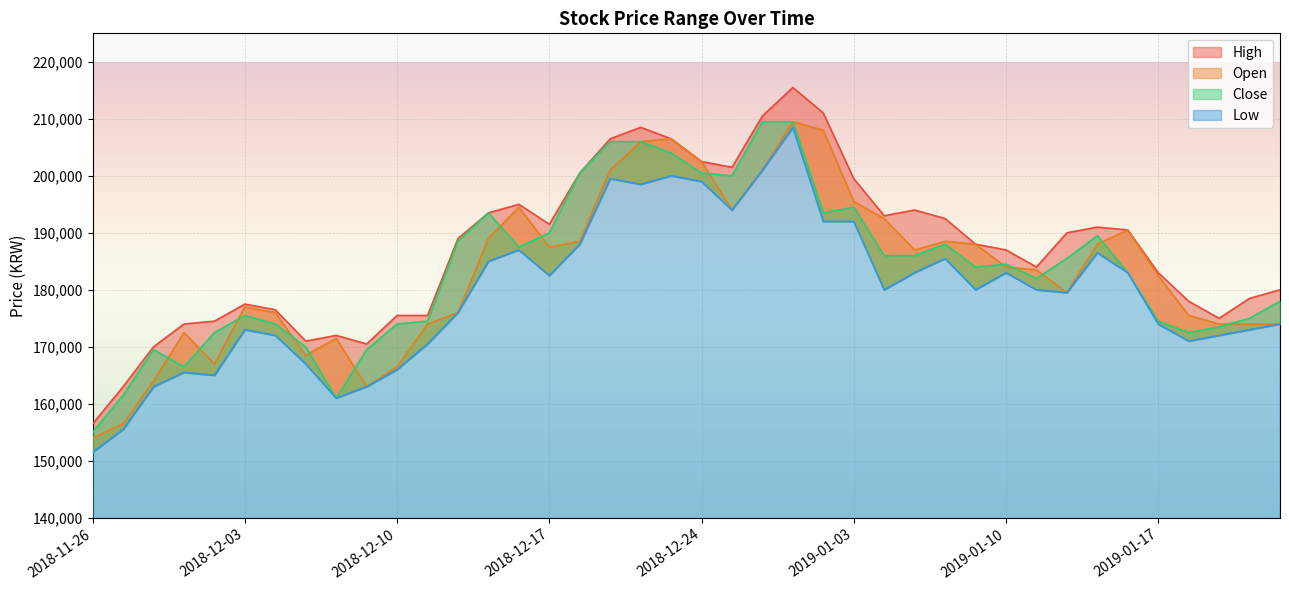

How many values in the High series exceed 189000?

19